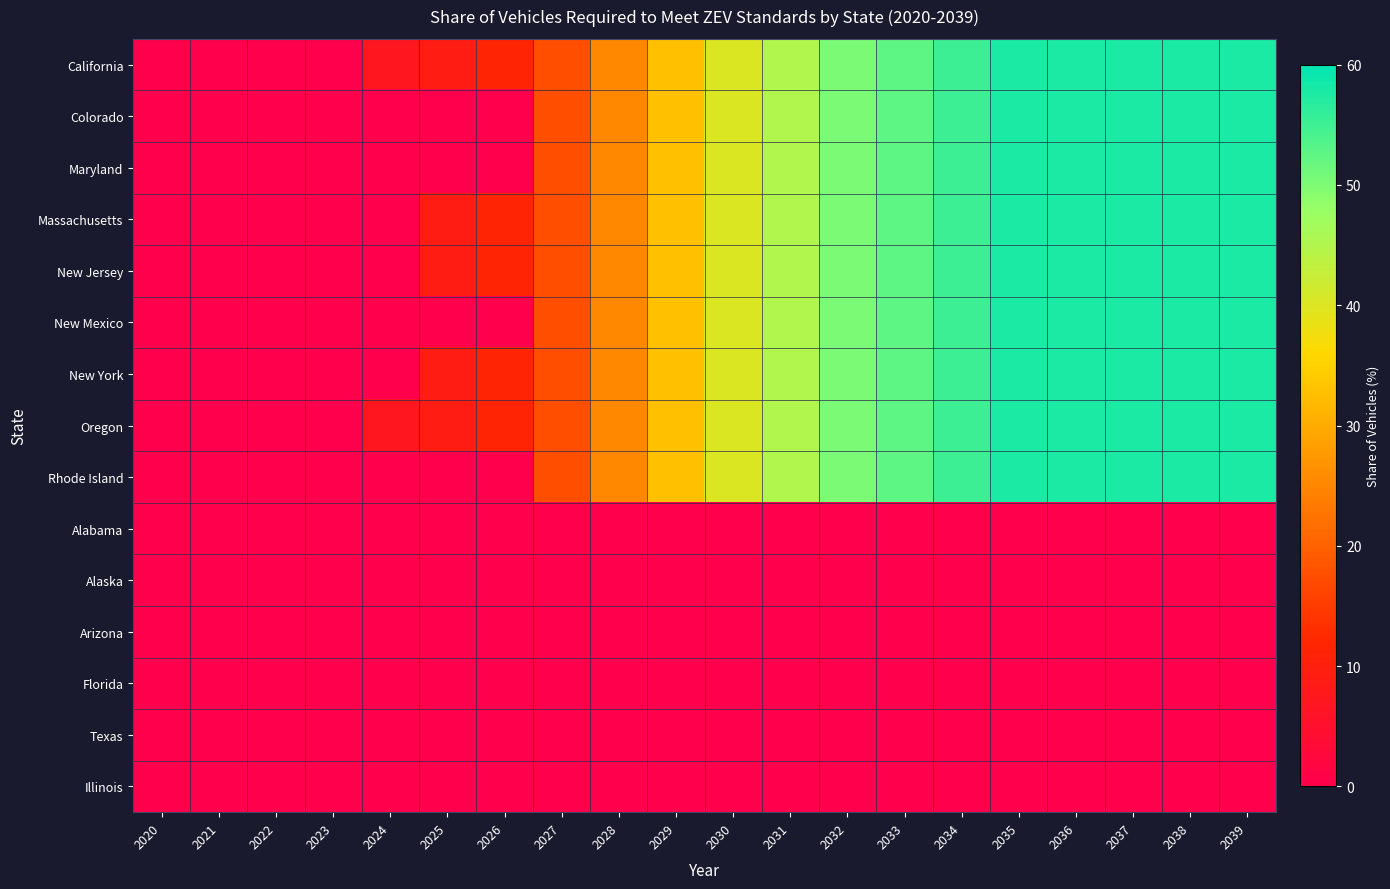

At which category is the sum across all series the highest?

2035